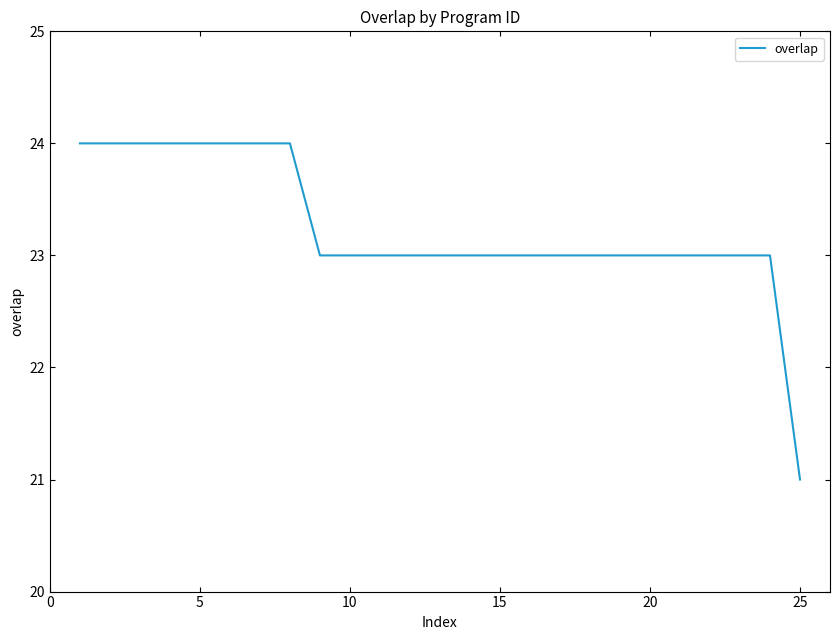

What is the difference between the maximum and minimum values?

3